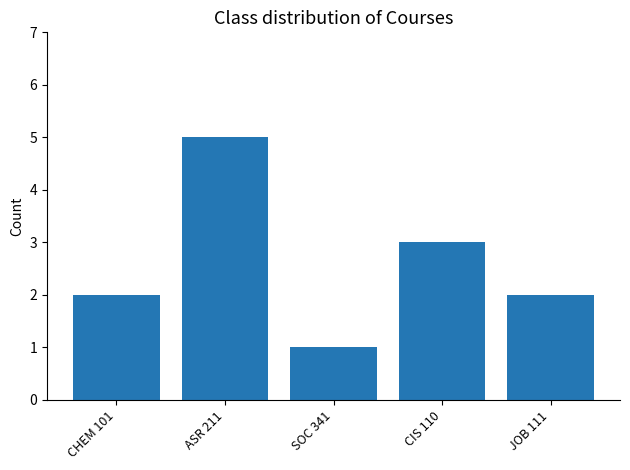

The value at CHEM 101 is 2. True or false?

True